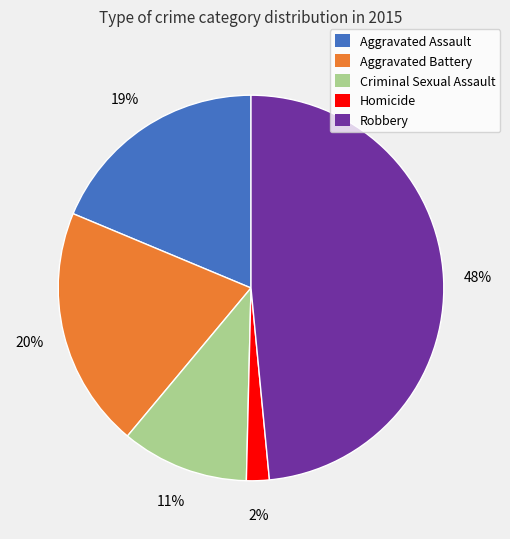

To the nearest percent, what percentage of the pie is Robbery?

48%